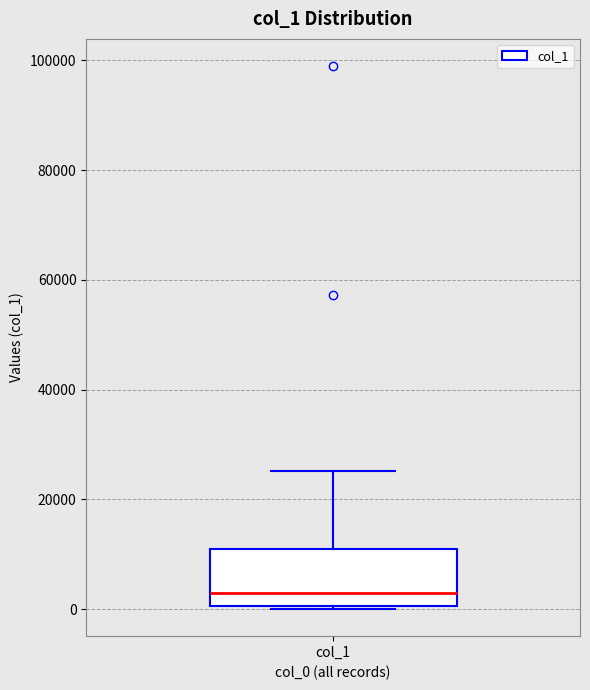

Where is the upper edge of the box for col_1 on the y-axis? The values are not printed on the chart, so give them approximately, as read against the axis.

12000